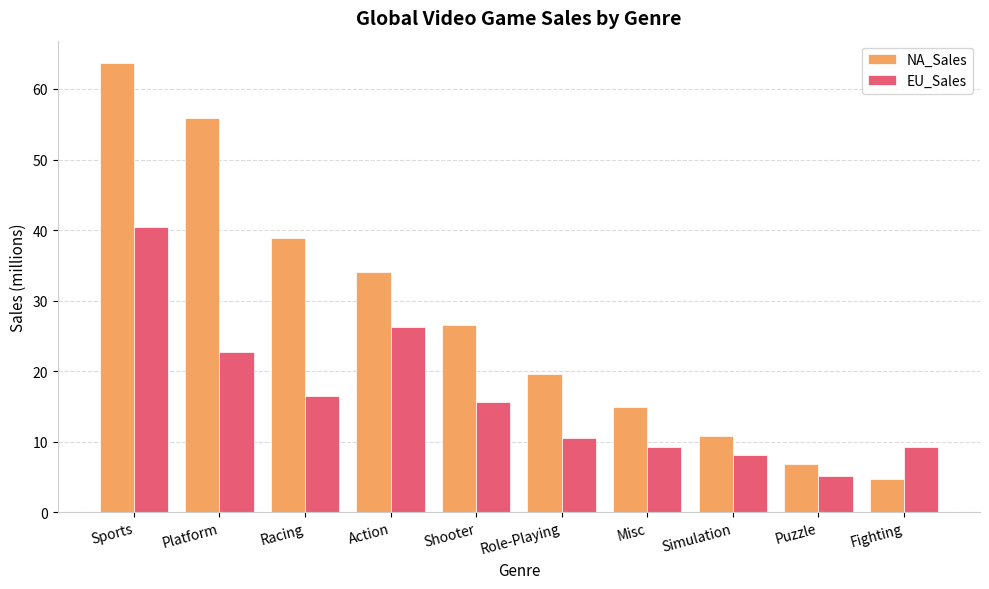

What is the label of the 6th bar from the right?

Shooter